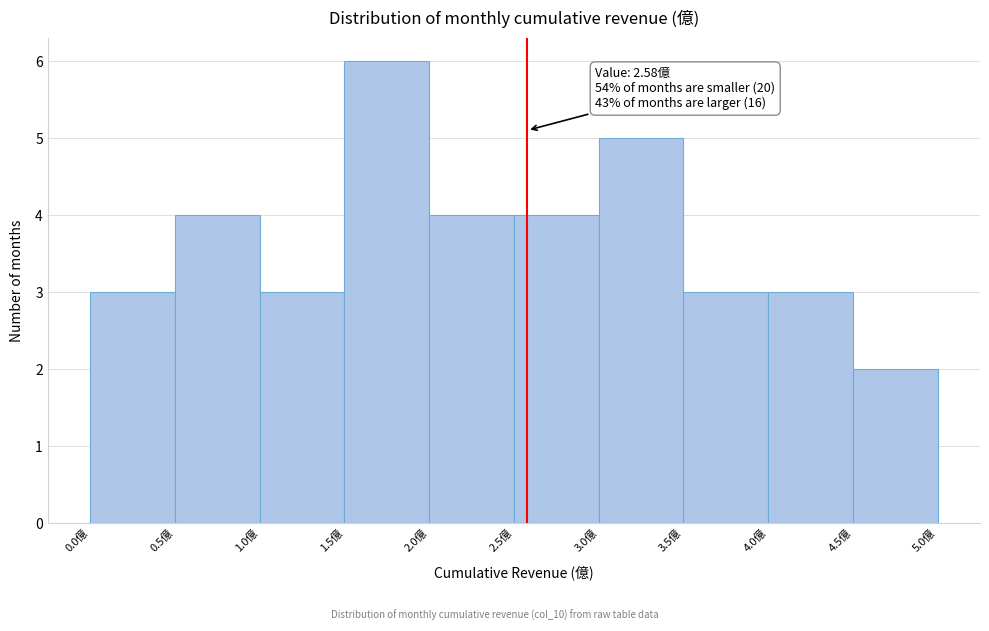

Which range on the x-axis has the tallest bar?

1.5 to 2.0